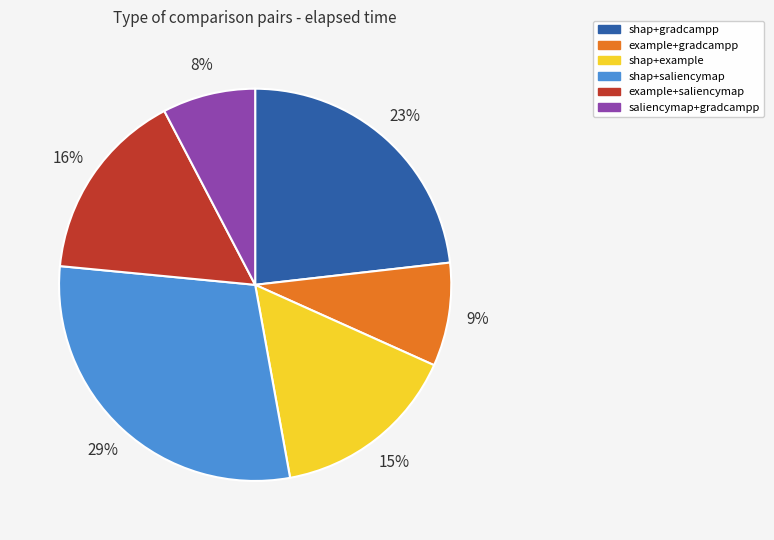

To the nearest percent, what portion does shap+example represent?

15%